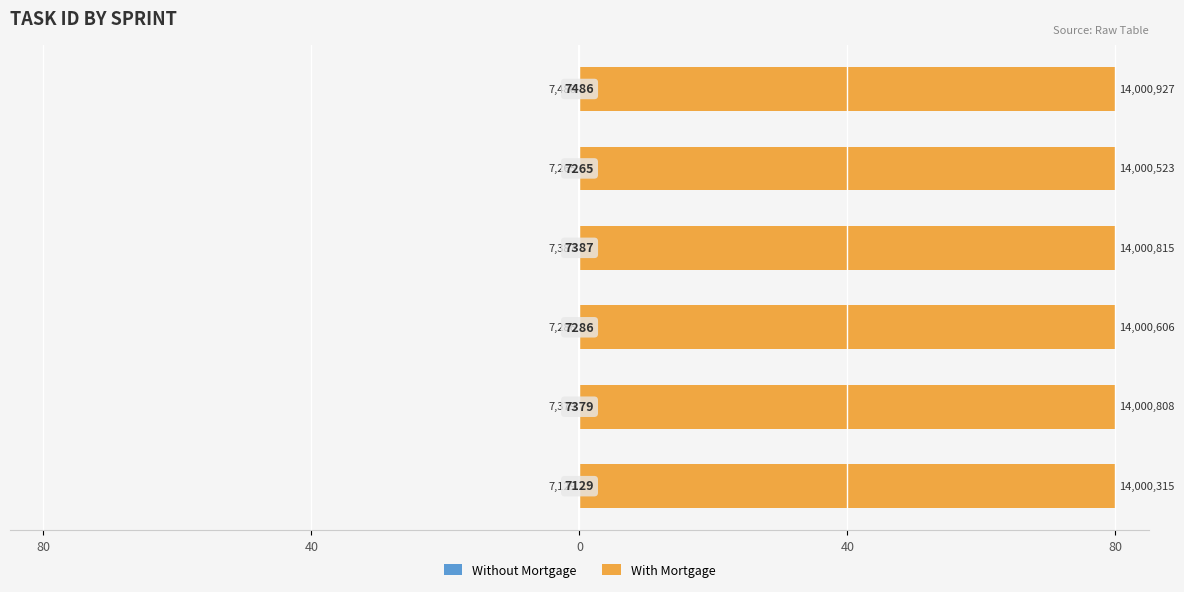

What are all the series names shown in the legend?

Without Mortgage, With Mortgage